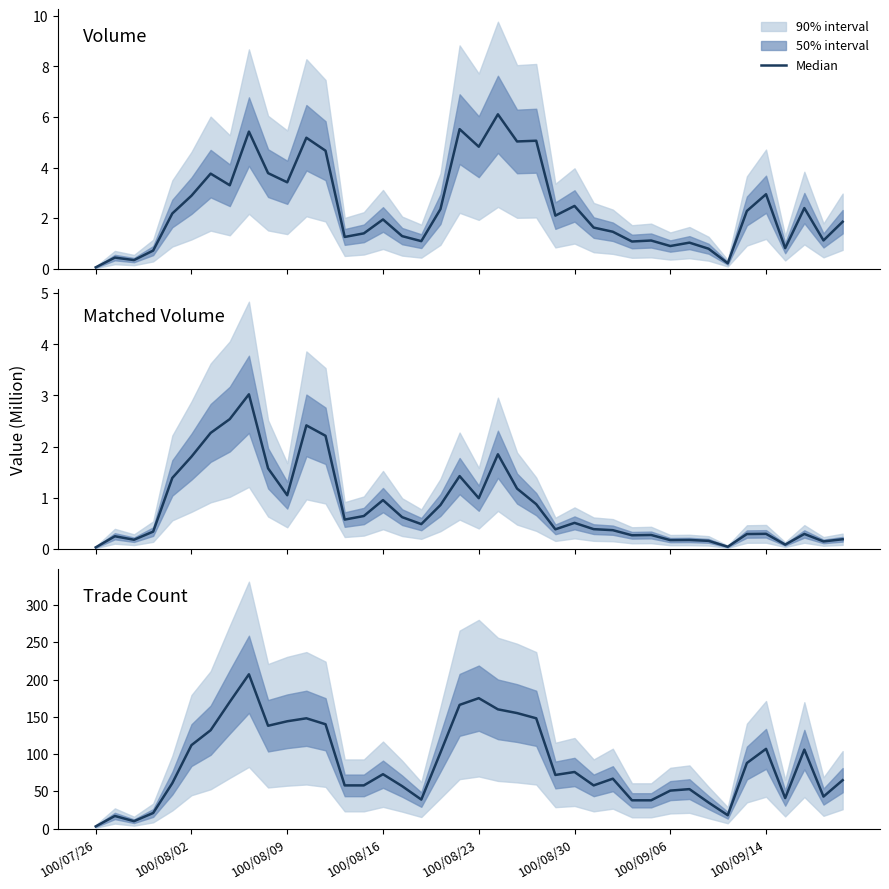

True or false: Volume (M) and Matched Vol (M) cross at least once.

False